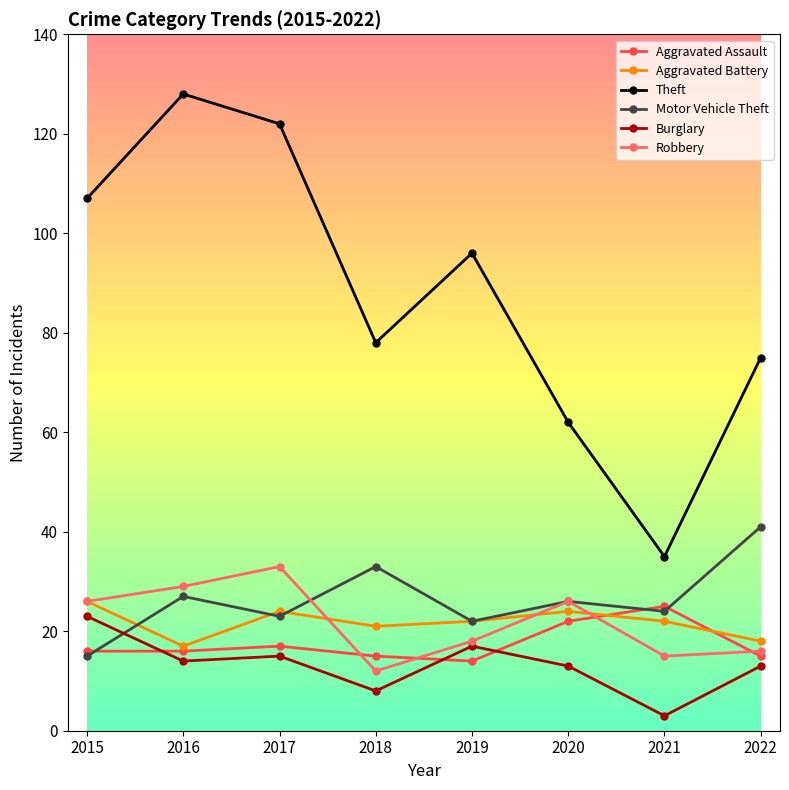

What is the value of the Burglary point at the 1st from the left?

23